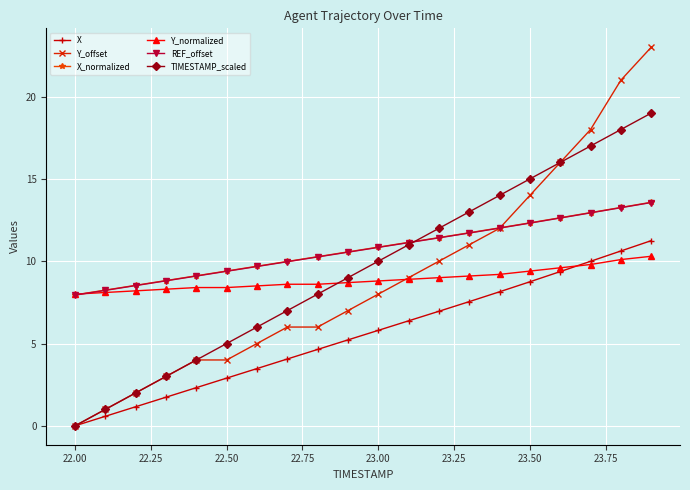

Which series has the widest spread of values?

Y_offset